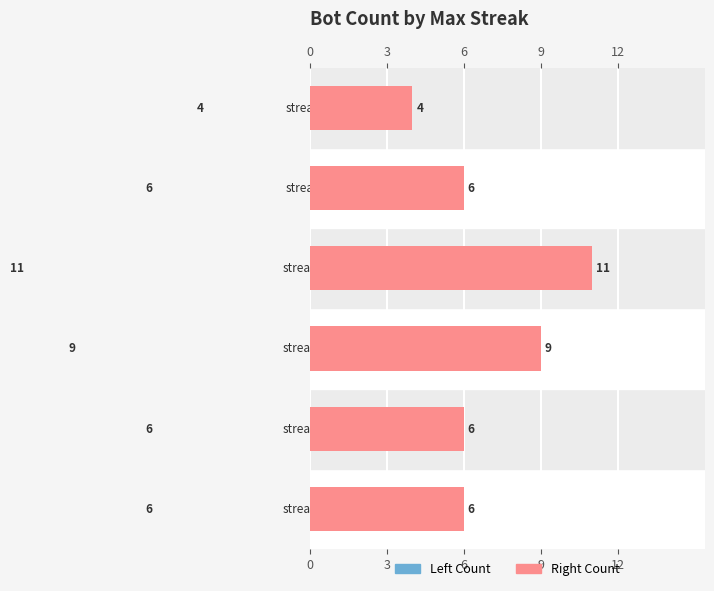

The value of Max Streak (right) at 6 is 9. True or false?

True